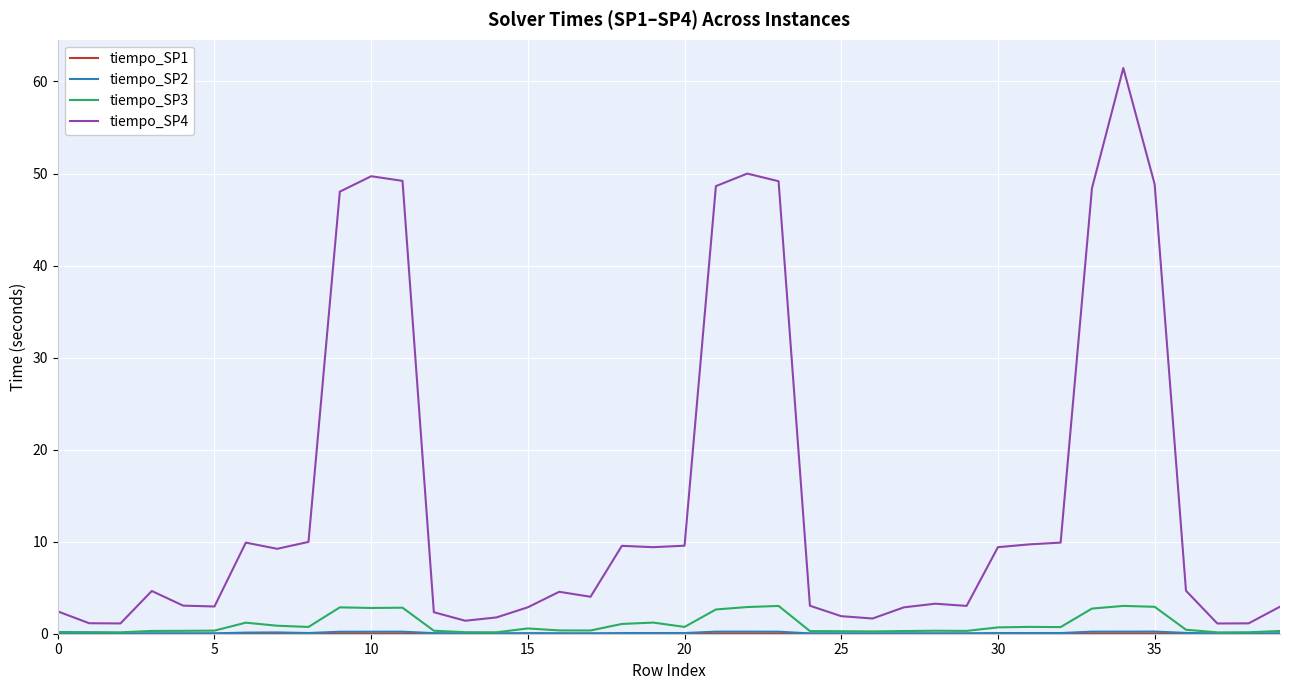

What is the difference between the second highest and second lowest values in the tiempo_SP4 series?

48.9